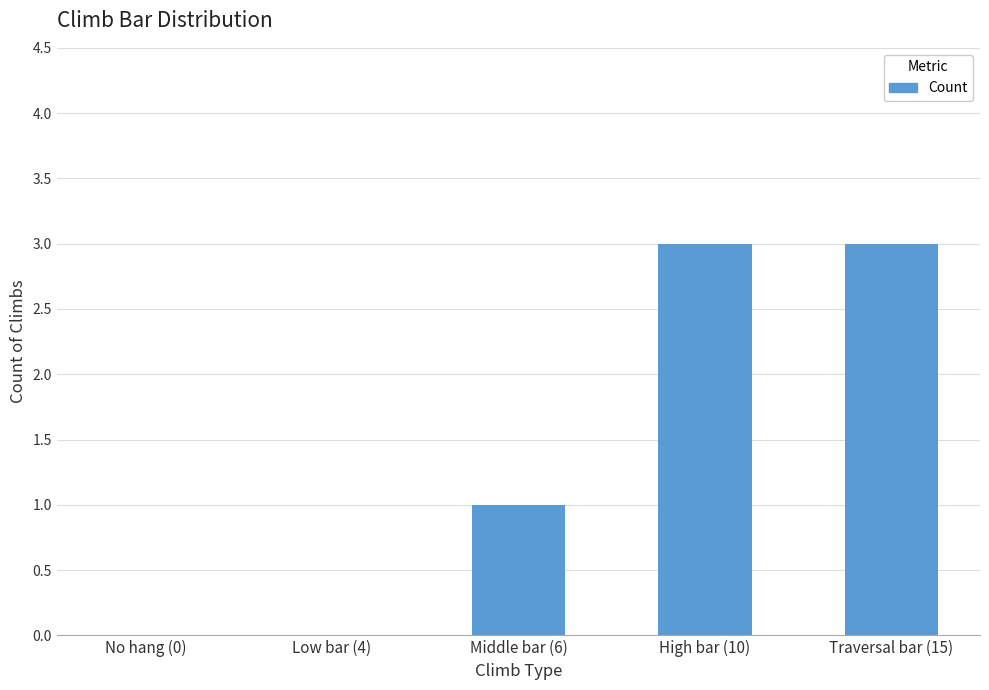

True or false: the data shows -1 at Low bar (4).

False